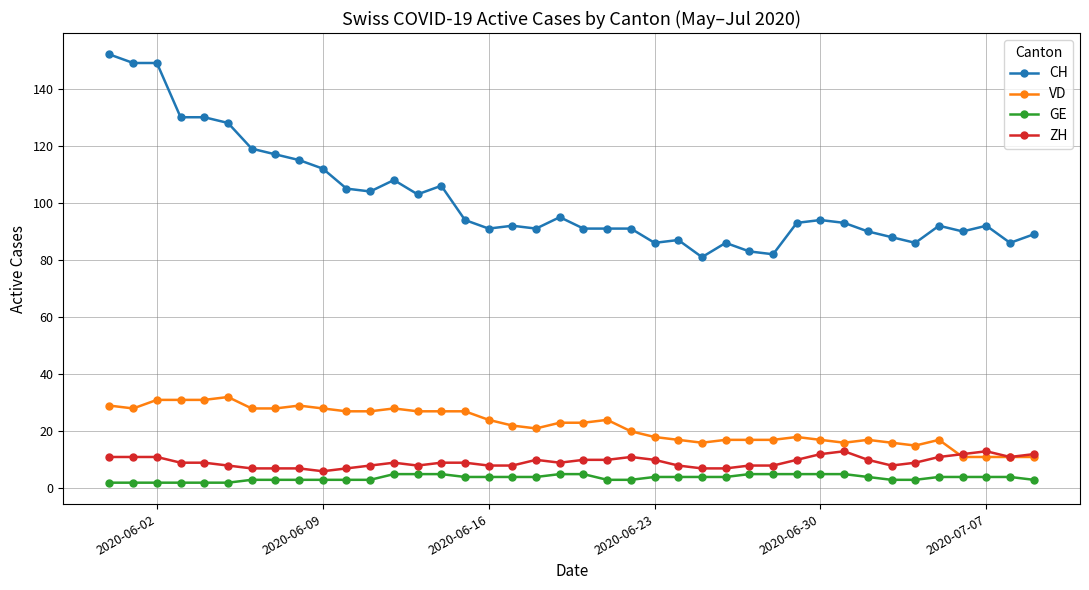

What is the maximum value shown in the chart?

152